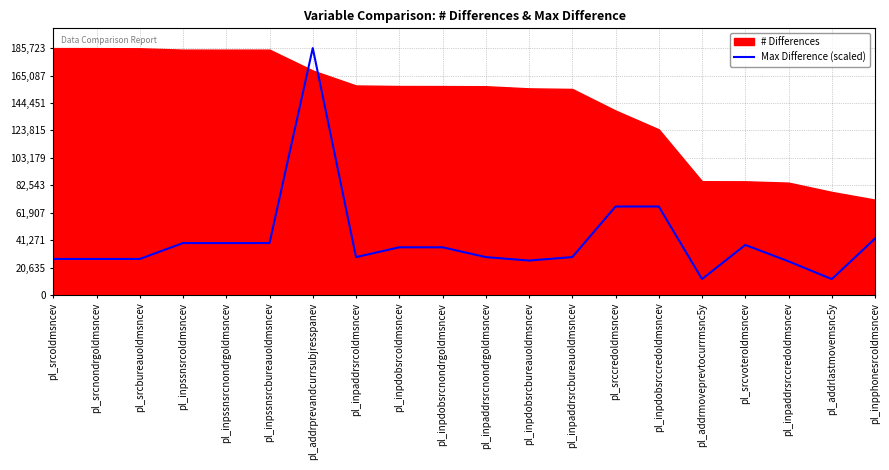

How many points are lower than both their immediate neighbors (excluding endpoints)?

4